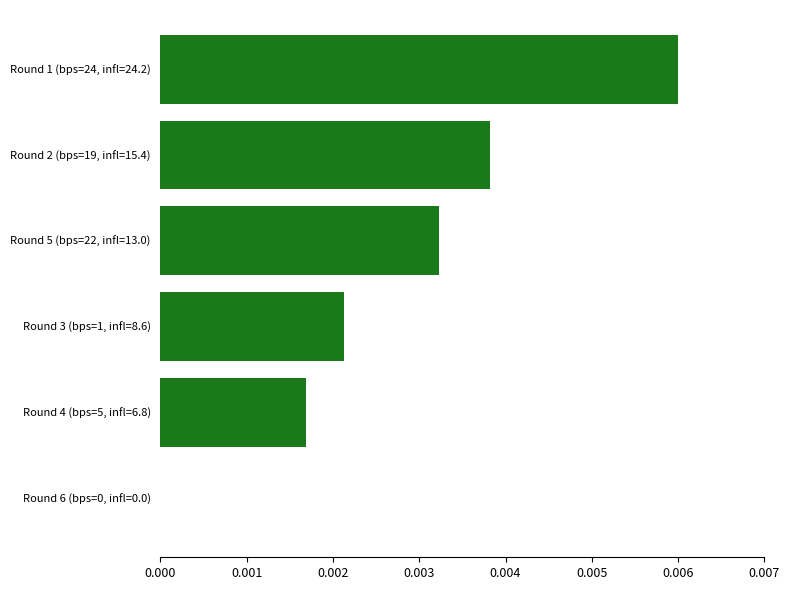

How many categories are shown in the chart?

6